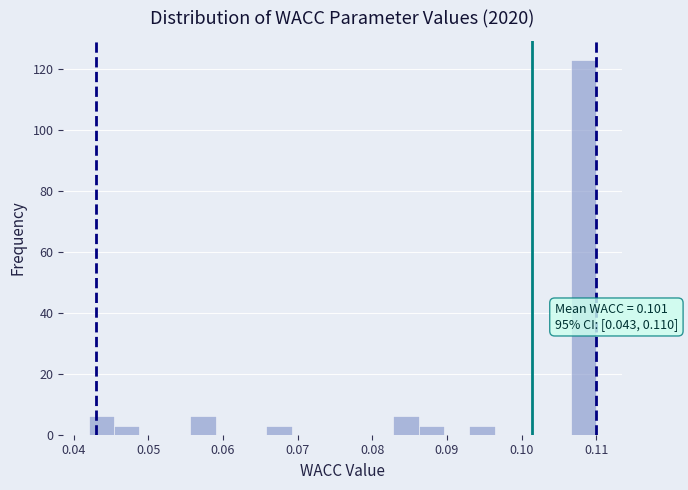

Read against the x-axis, roughly where is the centre of the tallest bar?

0.108